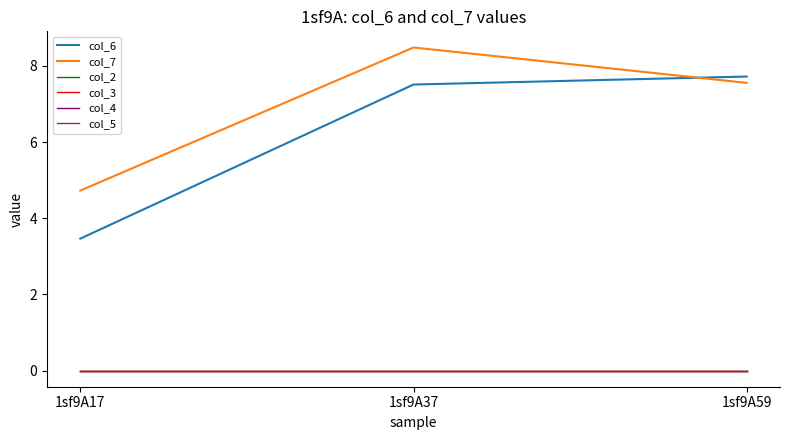

List the labels in order of col_5 value, largest first.

1sf9A17, 1sf9A37, 1sf9A59